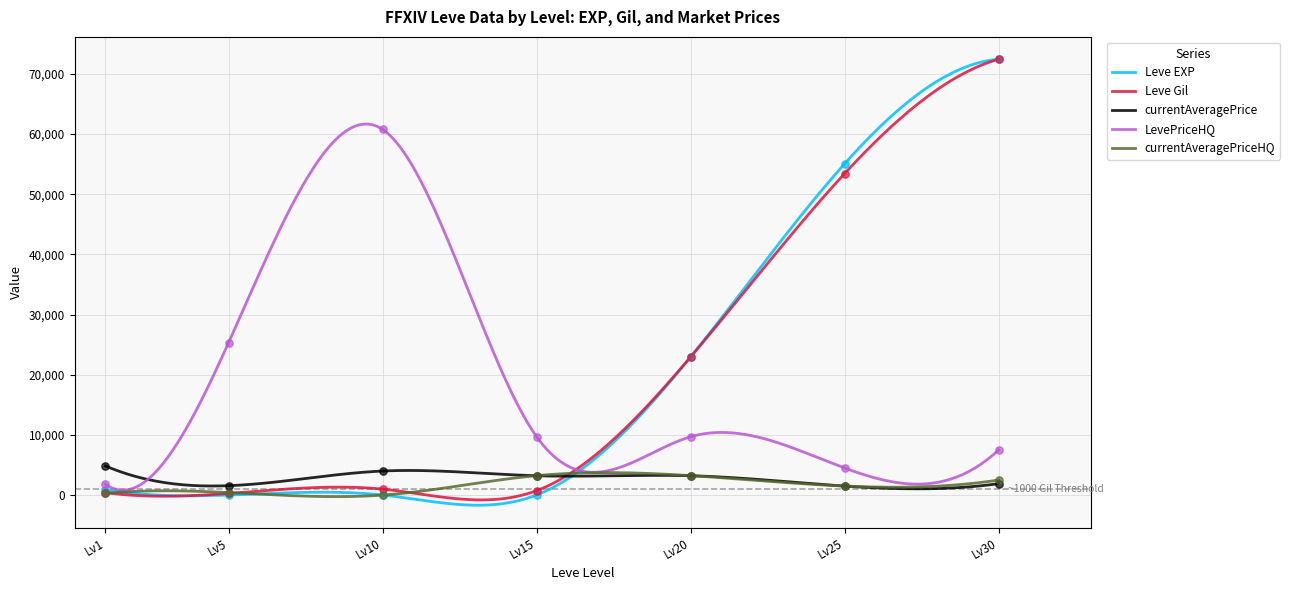

At how many categories does at least one series exceed 68763?

1